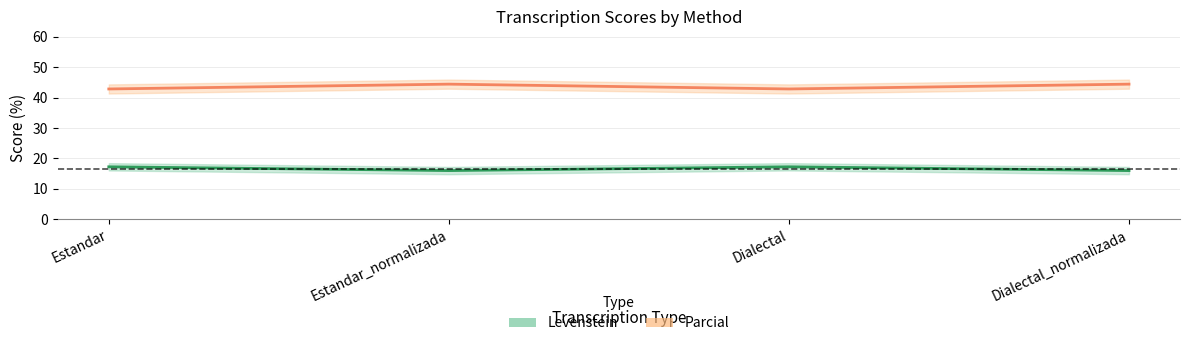

Is it true that Parcial equals 44.4 at Dialectal_normalizada?

True